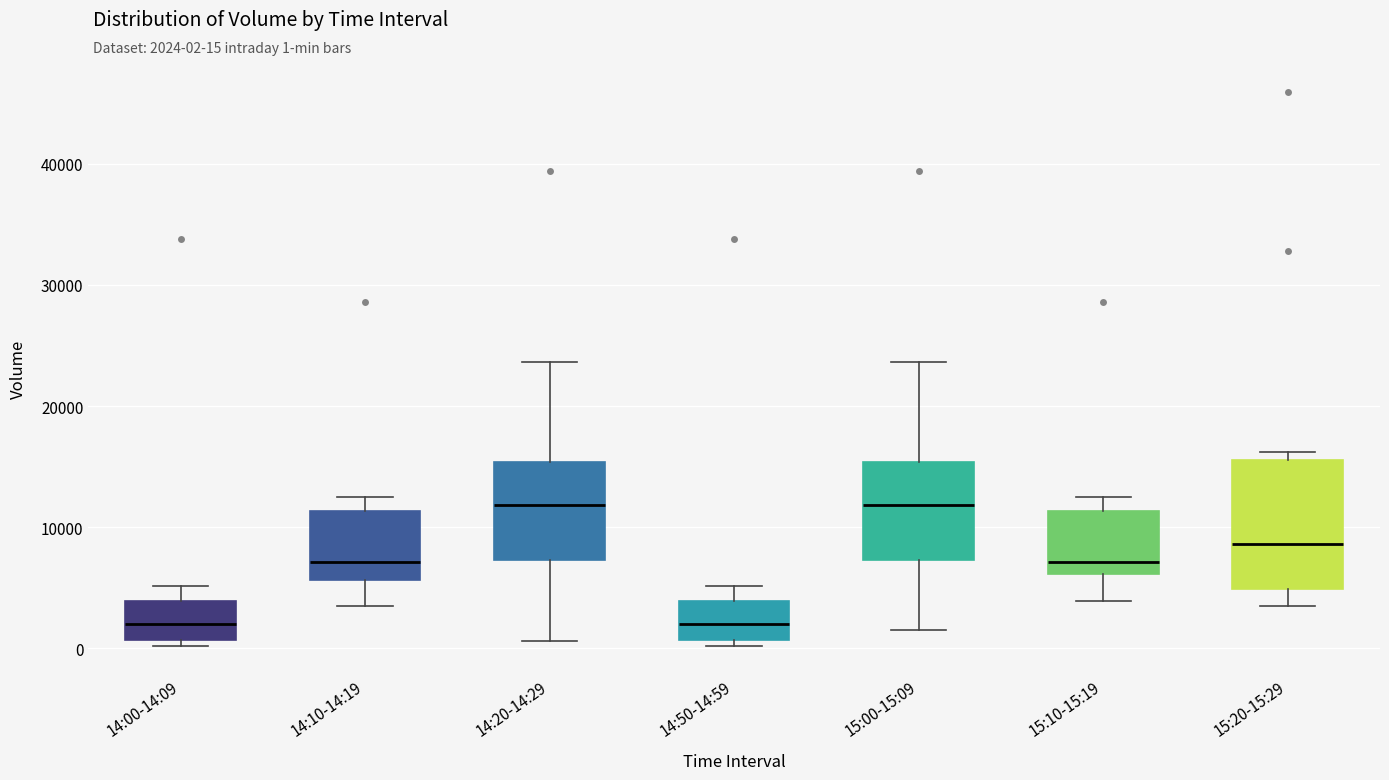

Where is the lower edge of the box for 15:10-15:19 on the y-axis? The values are not printed on the chart, so give them approximately, as read against the axis.

6000